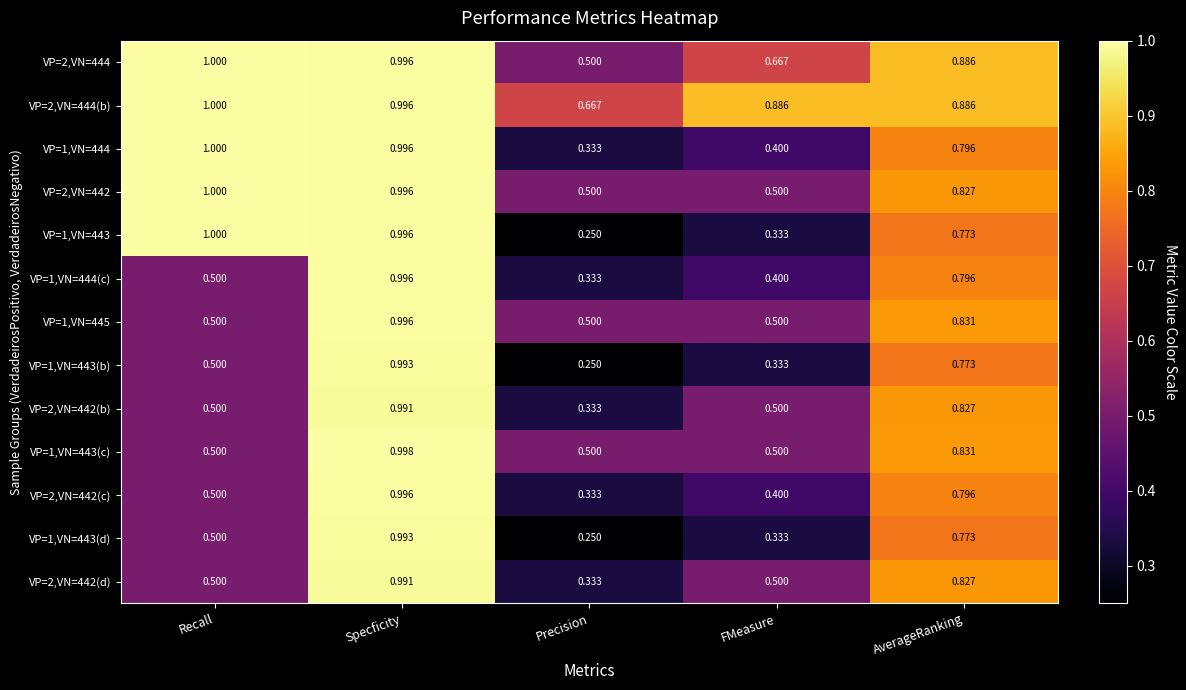

Rank the categories by VP=1,VN=444 value from lowest to highest.

Precision, FMeasure, AverageRanking, Specficity, Recall